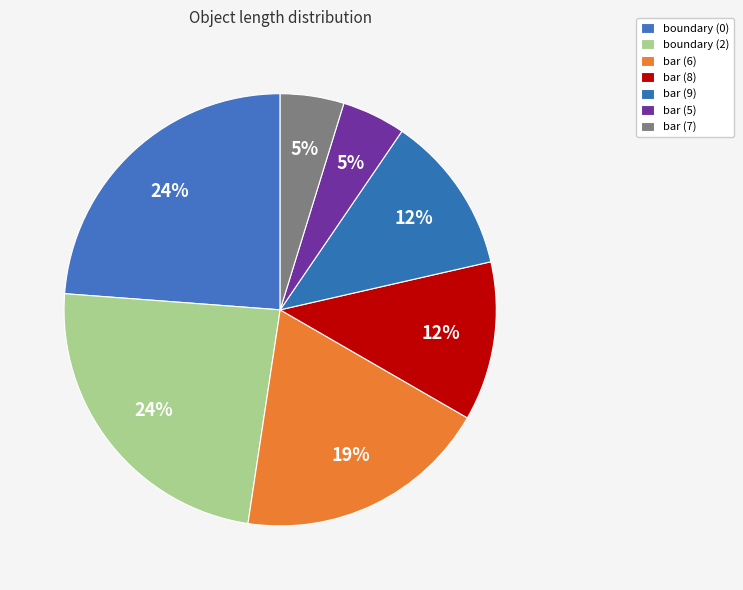

Do bar (5) and bar (8) together represent more than half of the pie?

No